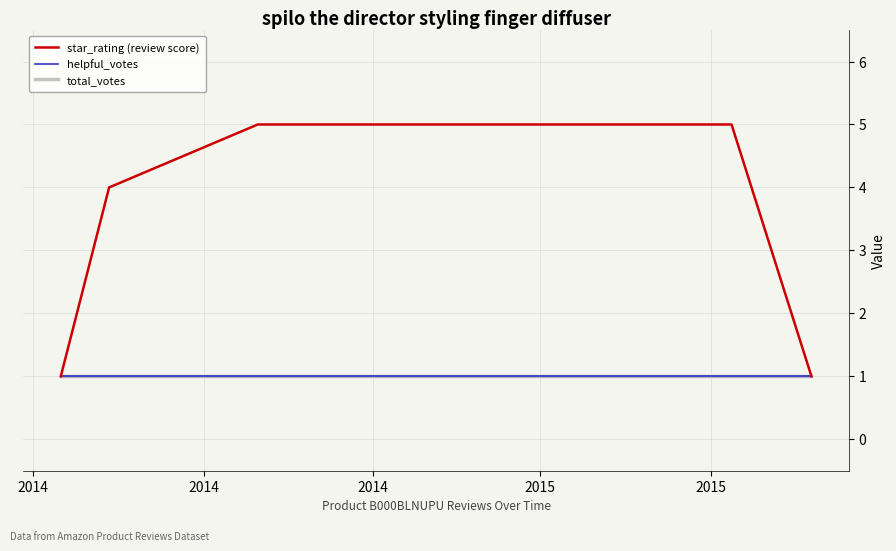

True or false: total_votes and star_rating (review score) cross at least once.

False